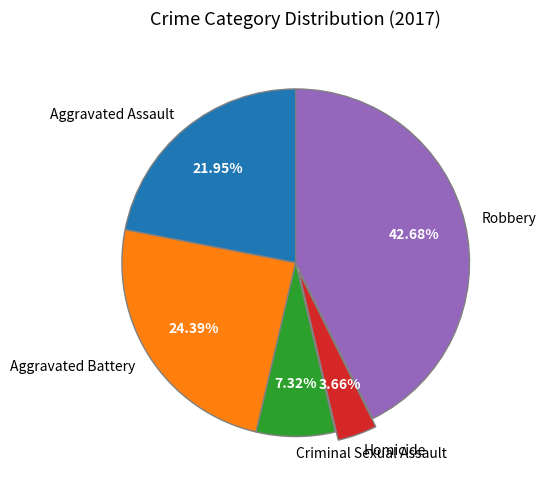

To the nearest percent, what is the average slice percentage?

20%